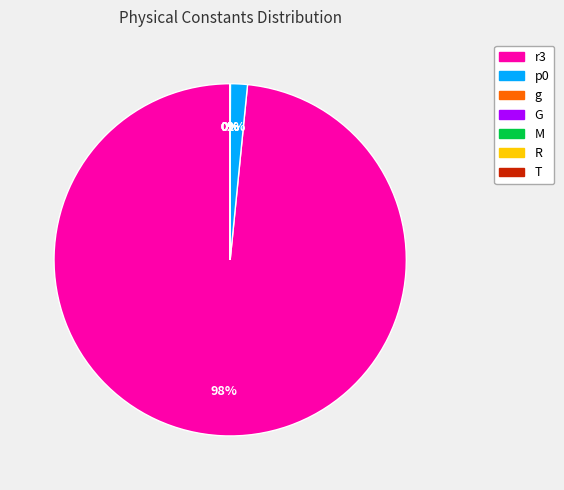

Is r3 the majority of the pie?

Yes